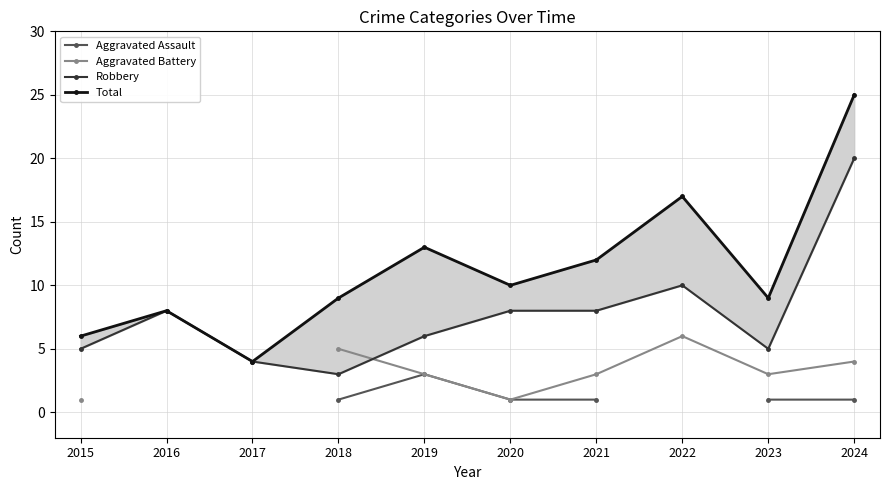

How many data points in Robbery are above 8?

2